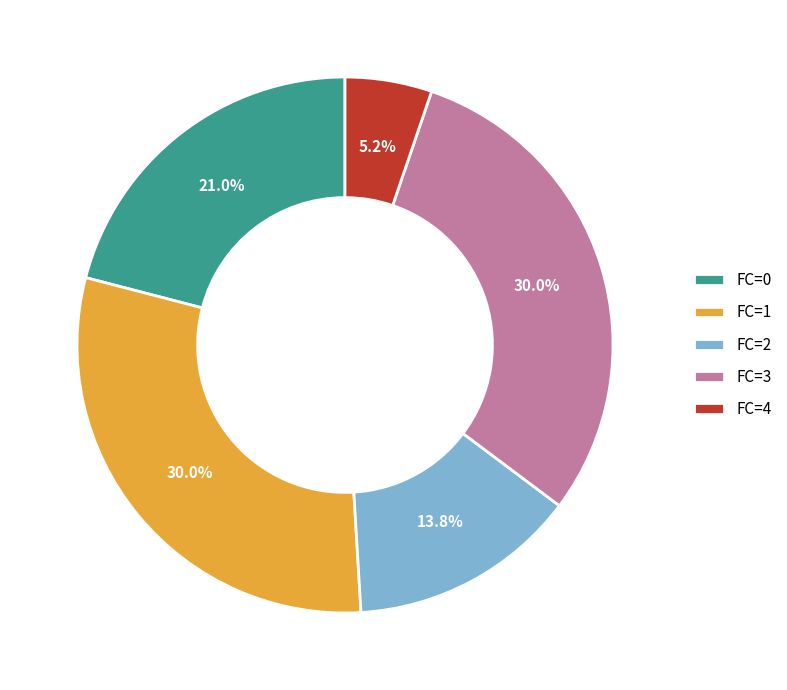

How many slices are in this pie chart?

5